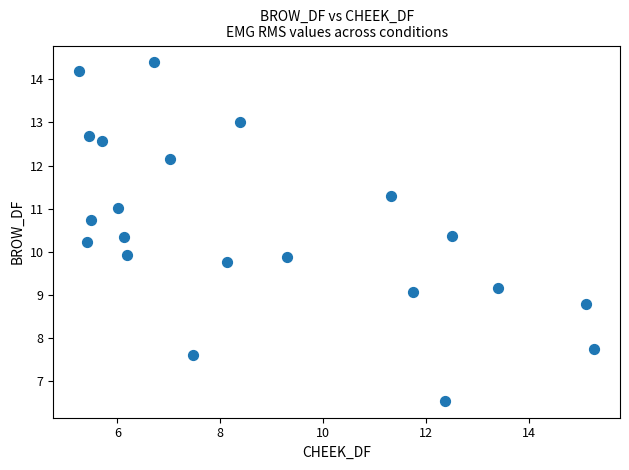

What is the range of Y values (max minus min)?

7.8